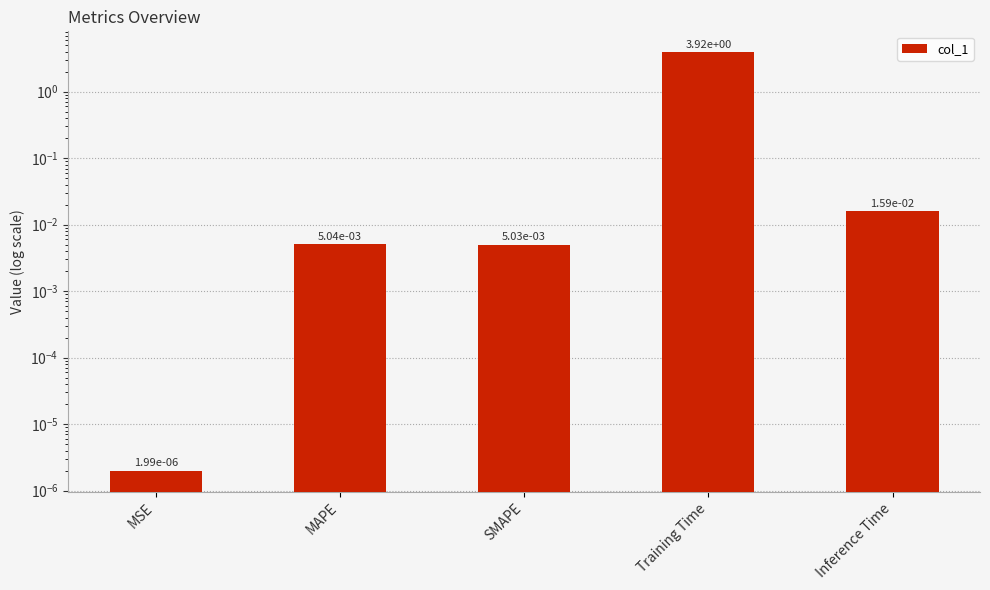

Reading left to right, what are all the values shown in this chart?

MSE=0.0	MAPE=0.0	SMAPE=0.0	Training Time=3.9	Inference Time=0.0